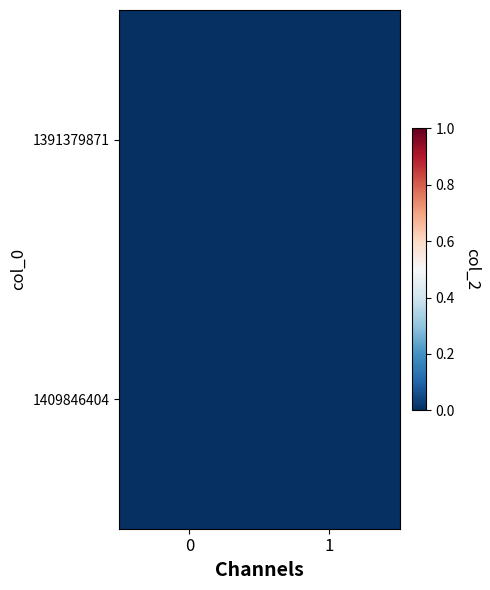

Between 1 and 0, which is larger?

1